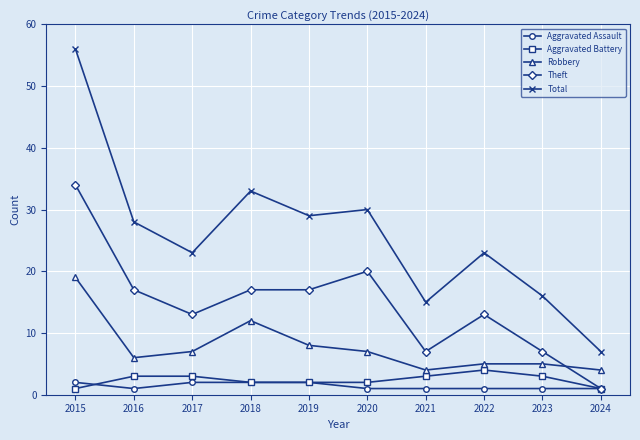

The value of Aggravated Battery at 2022 is 4. True or false?

True